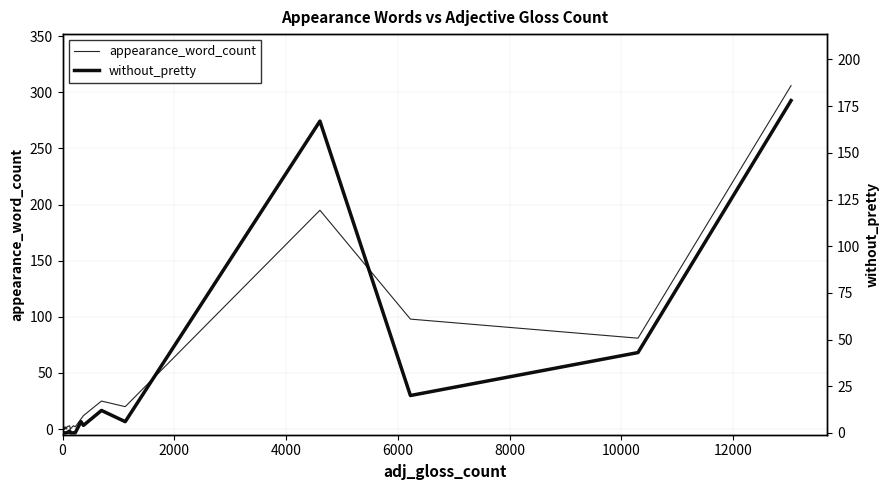

What is the sum of all without_pretty values?

437